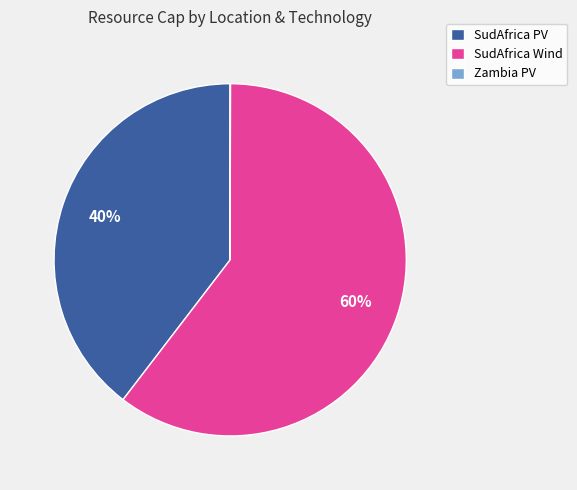

What is the largest slice in the pie chart?

SudAfrica Wind